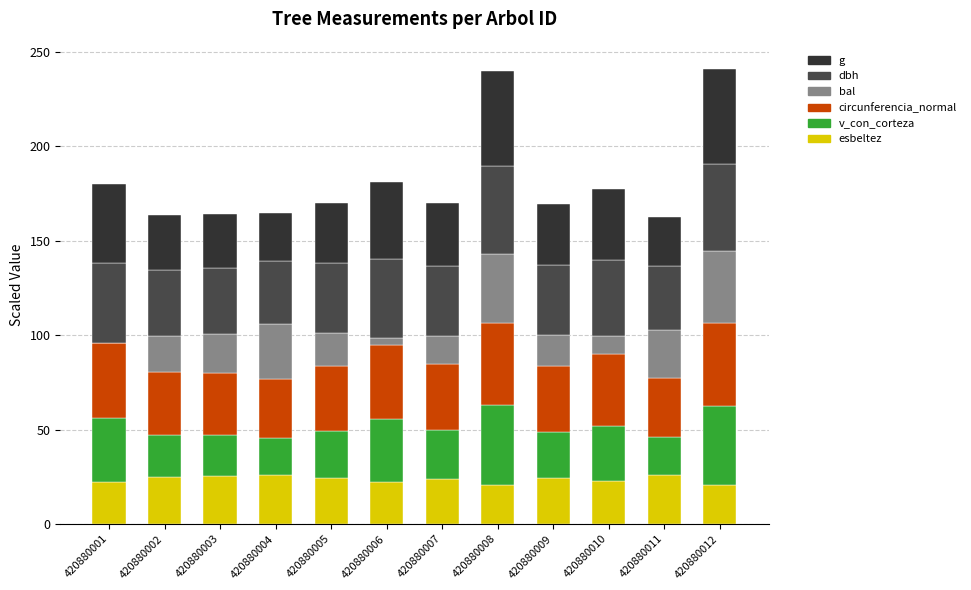

Are the bars grouped side by side (vs. stacked)?

No